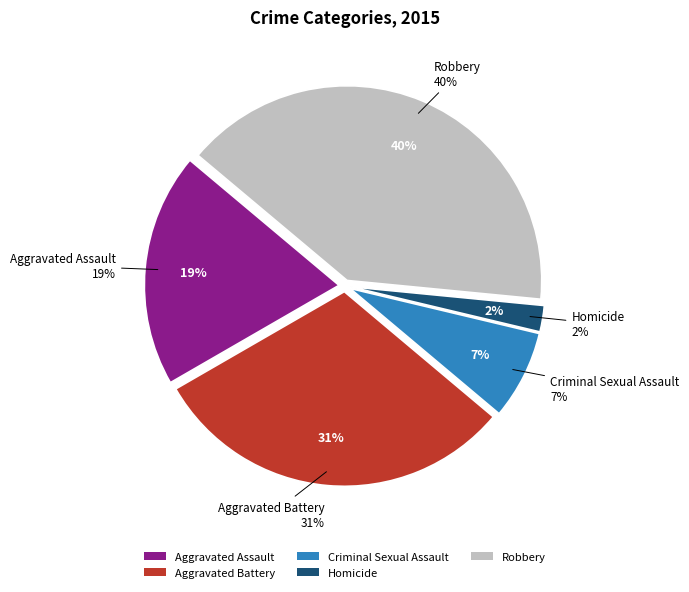

To the nearest percent, what portion does Homicide represent?

2%